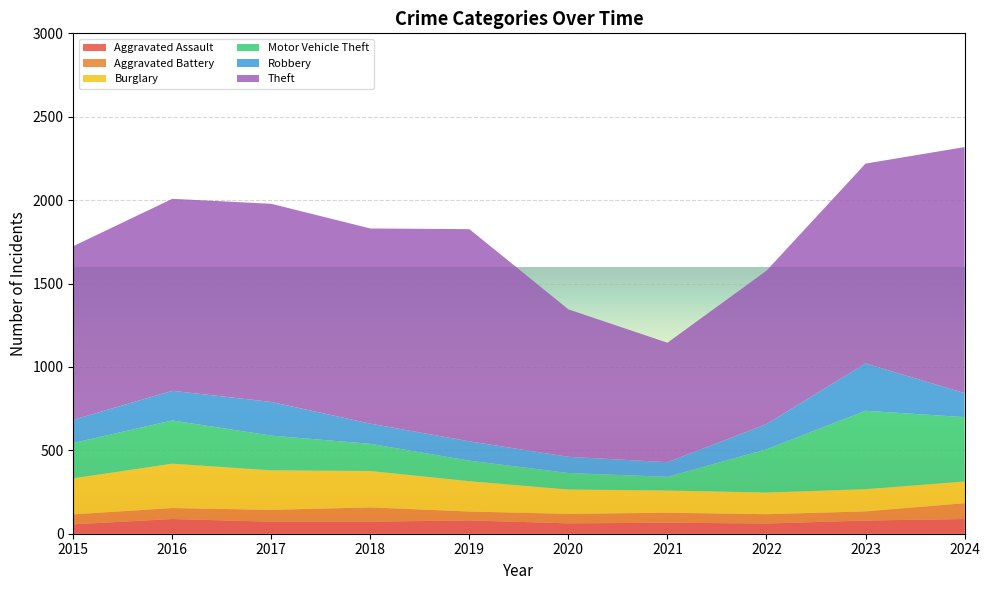

Reading right to left, extract all data points from this chart.

Aggravated Assault: 88	79	61	66	62	80	72	72	88	56
Aggravated Battery: 95	55	56	60	57	53	86	71	66	60
Burglary: 130	133	130	133	146	182	218	237	266	216
Motor Vehicle Theft: 386	470	259	82	99	123	163	208	259	212
Robbery: 144	284	151	88	97	116	121	202	178	139
Theft: 1475	1198	920	716	884	1272	1170	1188	1151	1041